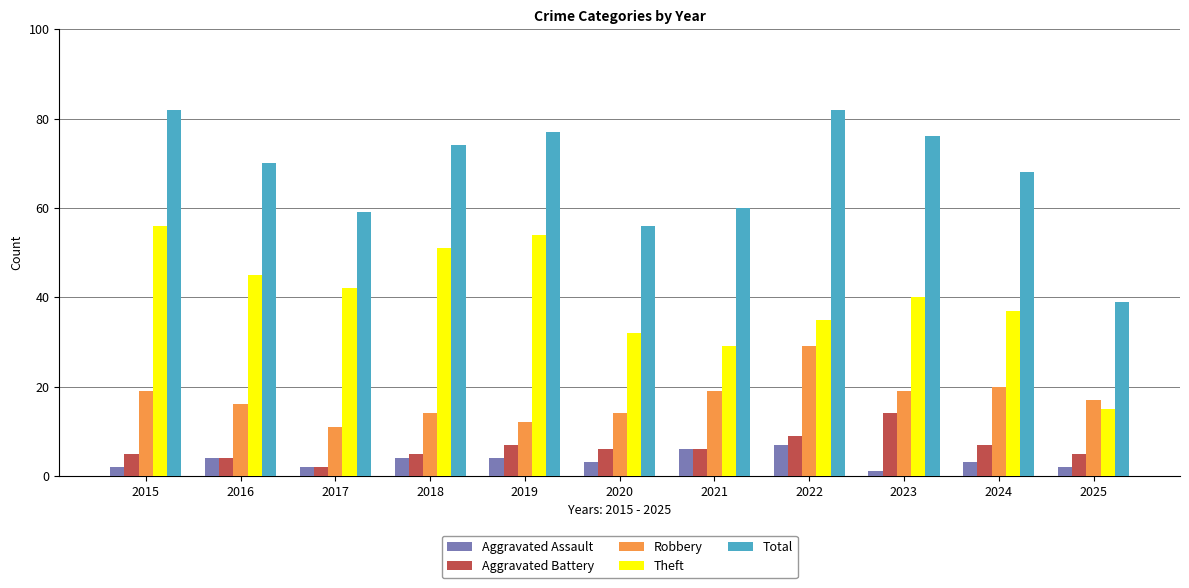

At how many categories does at least one series exceed 25?

11